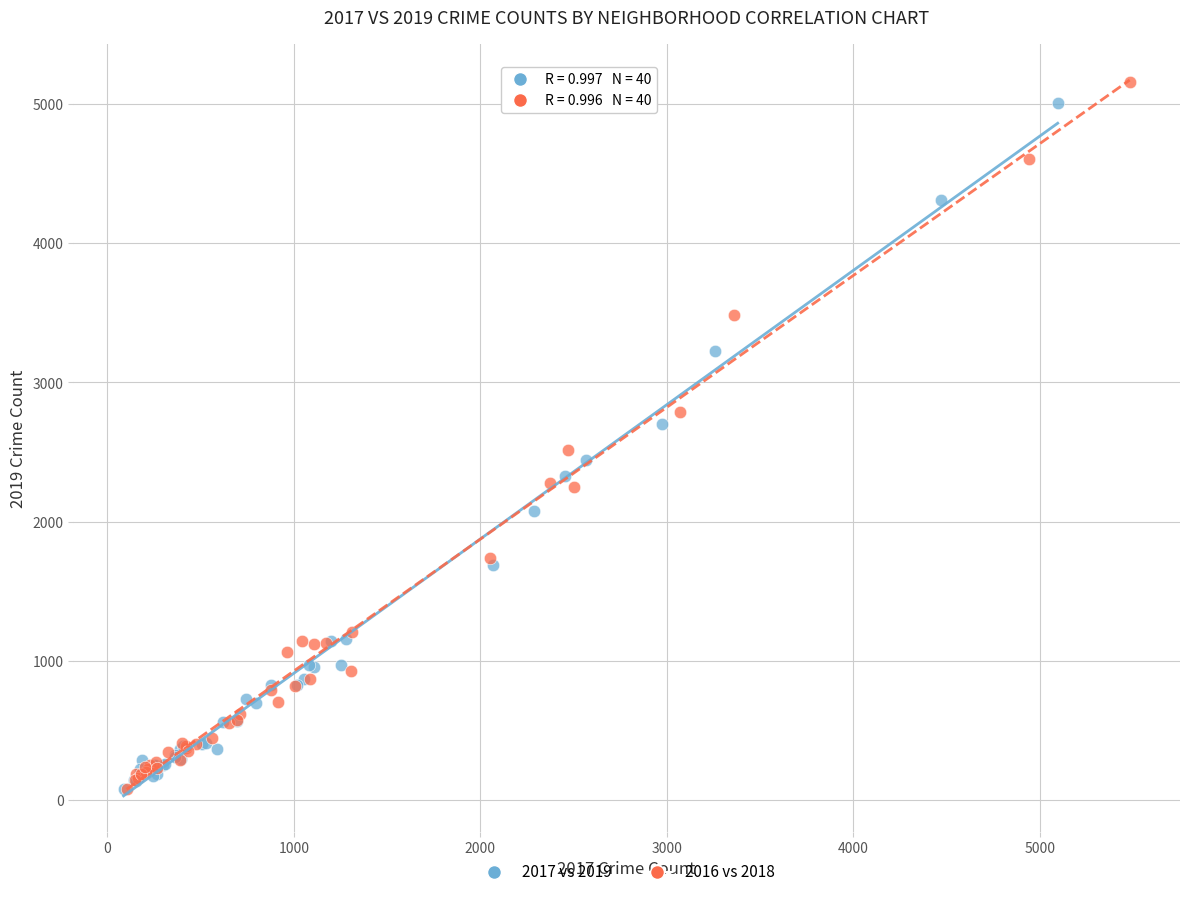

What are all the series names shown in the legend?

2017 vs 2019, 2016 vs 2018